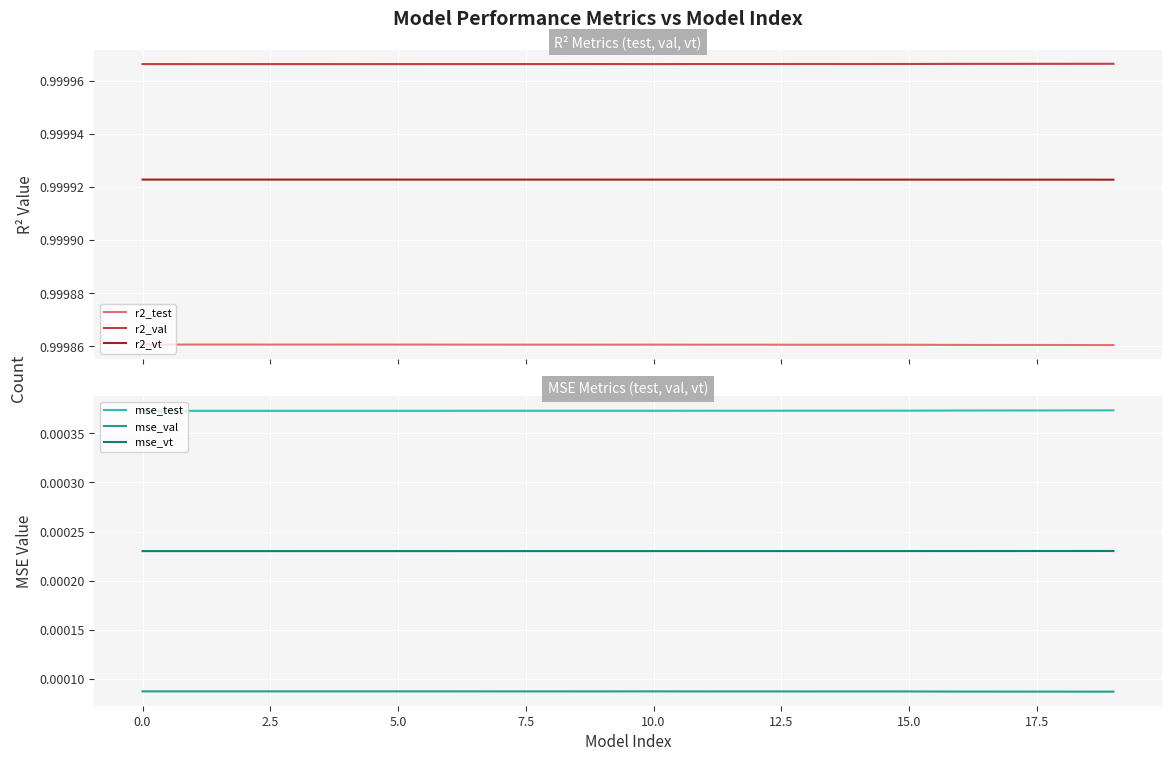

At how many categories does at least one series exceed 0?

20